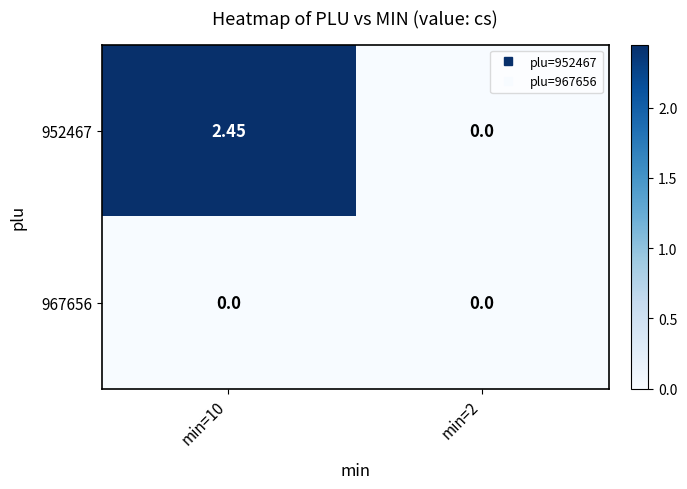

Is the value of 952467 at min=10 greater than the value of 967656 at min=2?

Yes